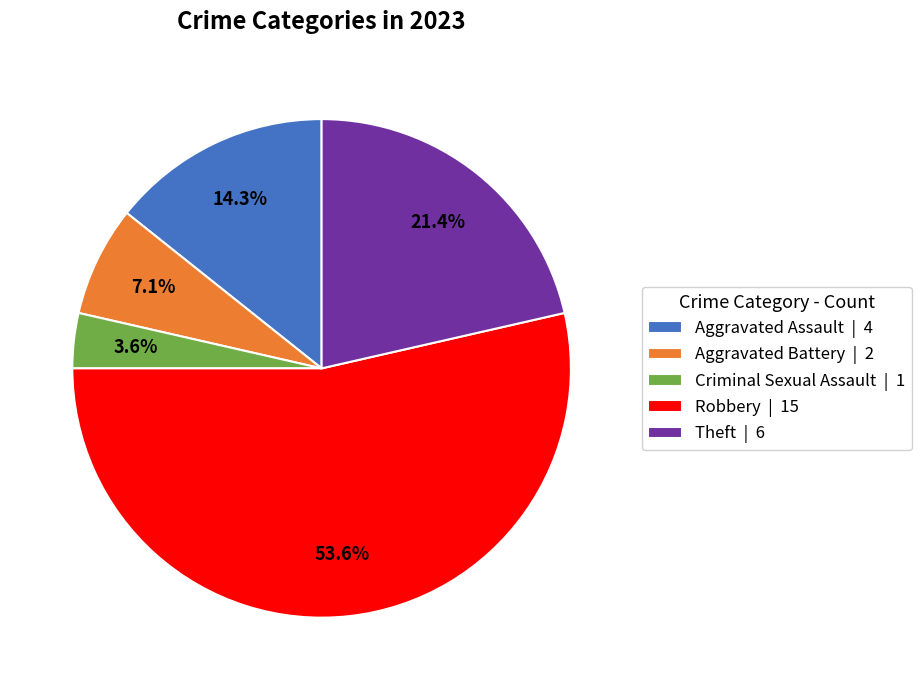

Which has a higher value, Robbery or Aggravated Battery?

Robbery